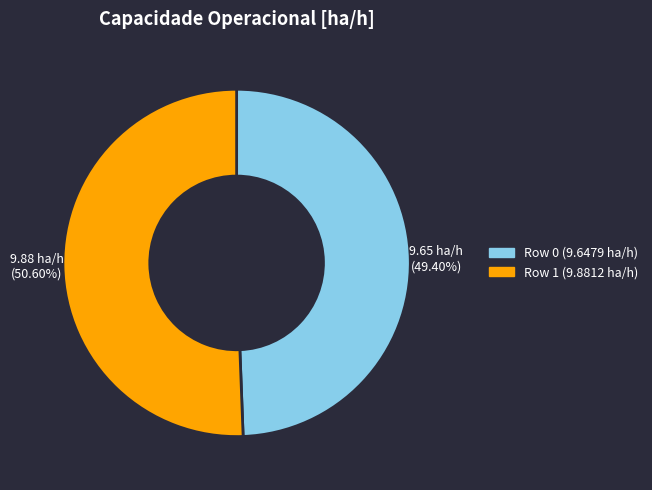

True or false: Row 1 accounts for 51% of the total.

True